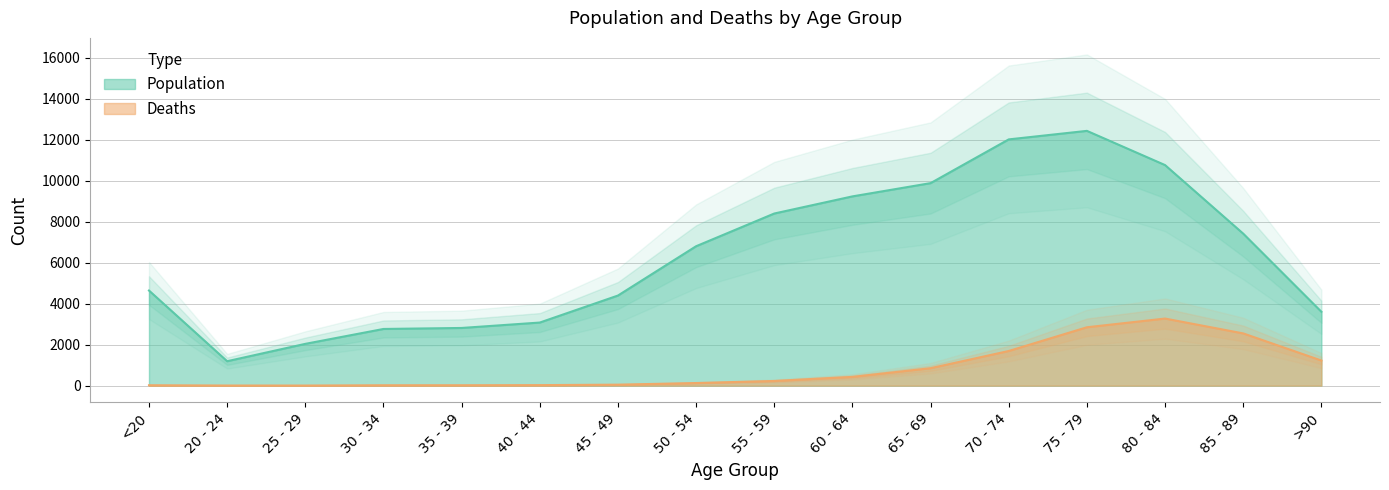

Does the chart display data point markers on the line(s)?

No